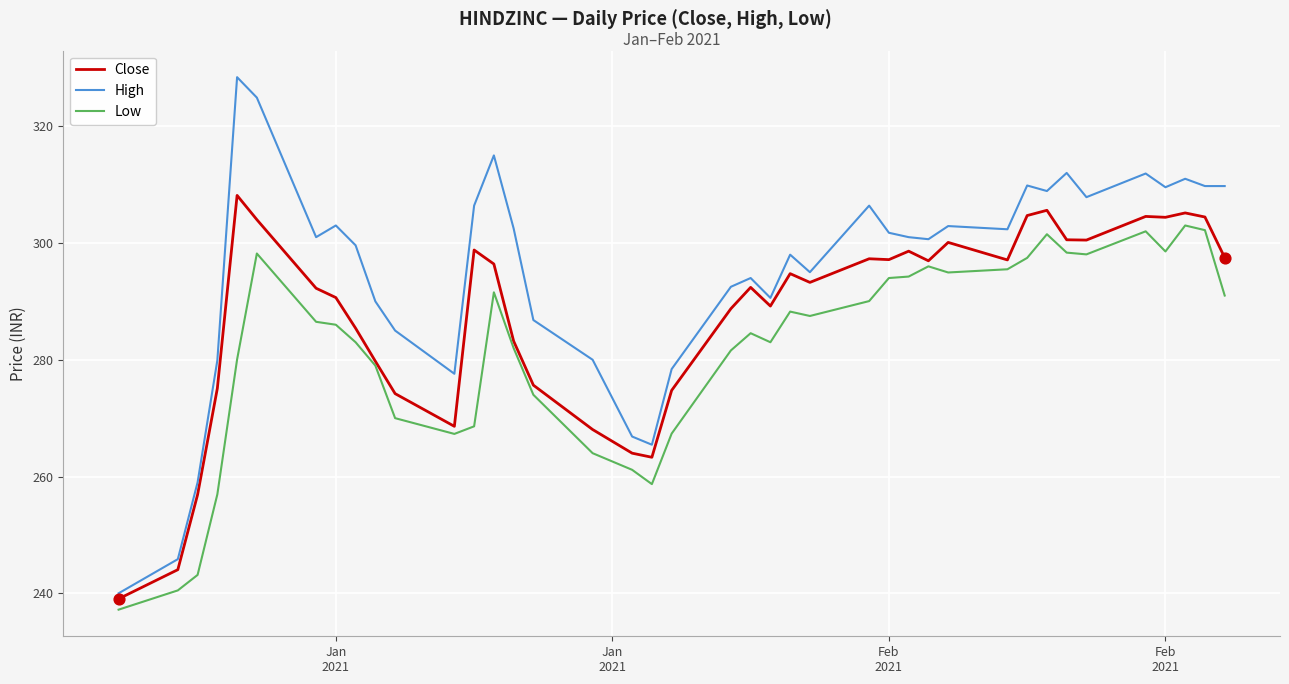

Which series has the widest spread of values?

High